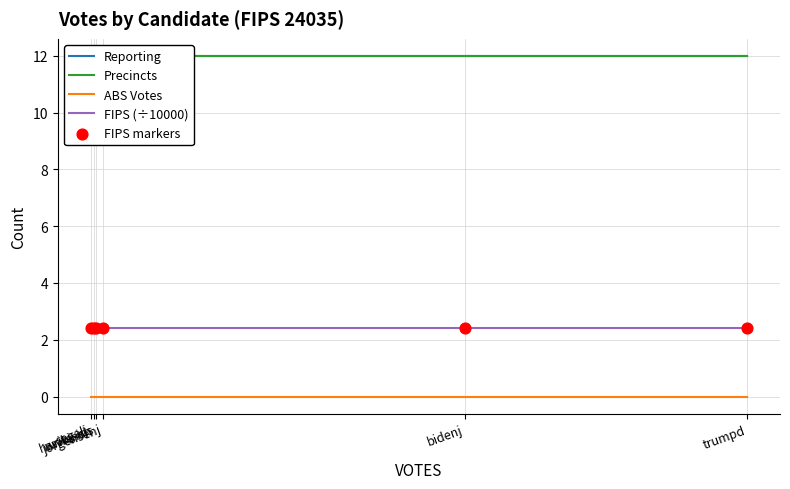

Is the value of FIPS markers at trumpd greater than the value of Reporting at write-ins?

No